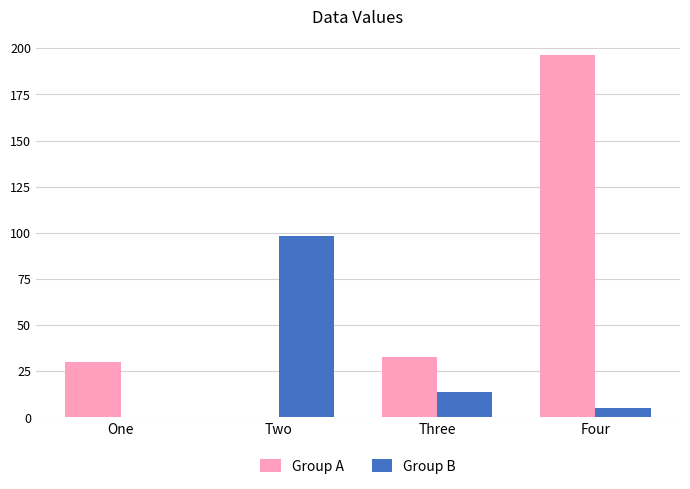

At which category does the chart reach its peak across all series?

Four